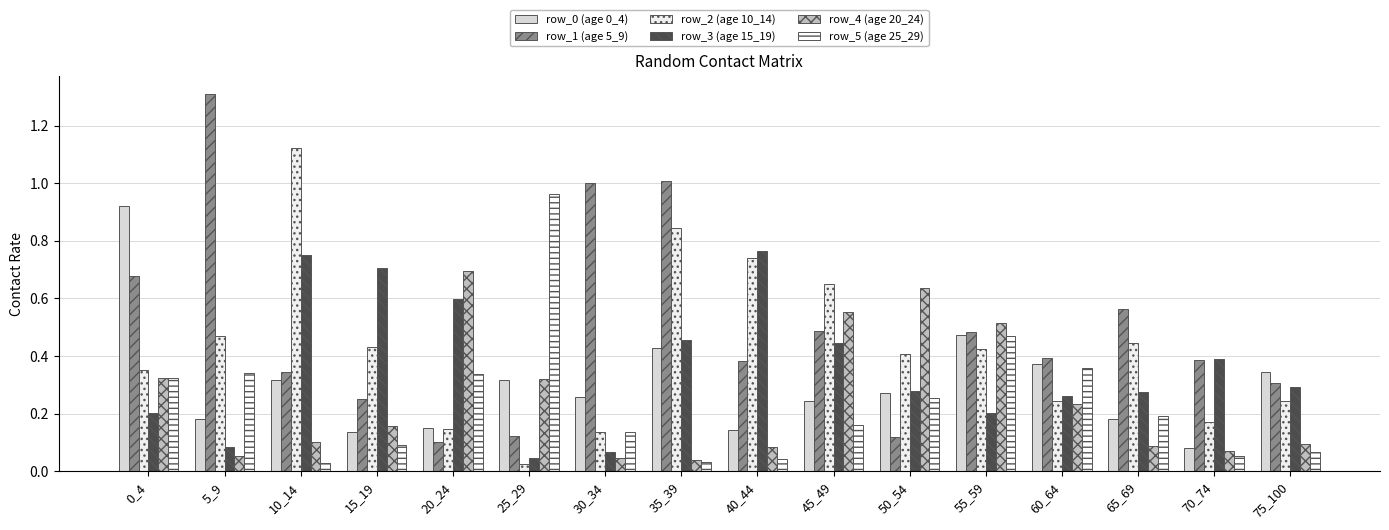

How many groups of bars are there?

16